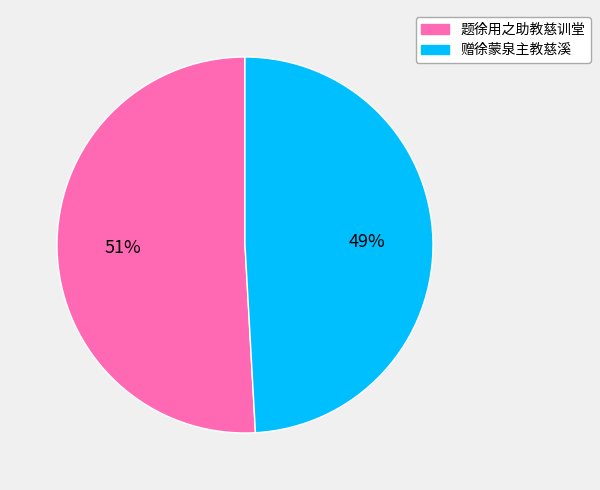

To the nearest percent, what is the average slice percentage?

50%